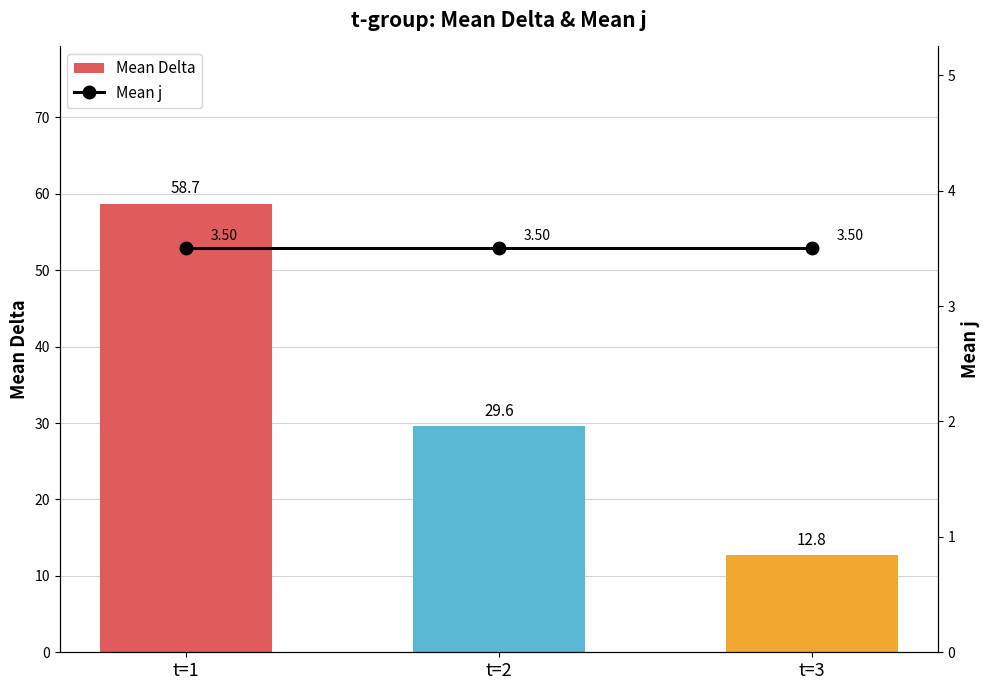

Is it true that Mean Delta equals 10.0 at t=2?

False